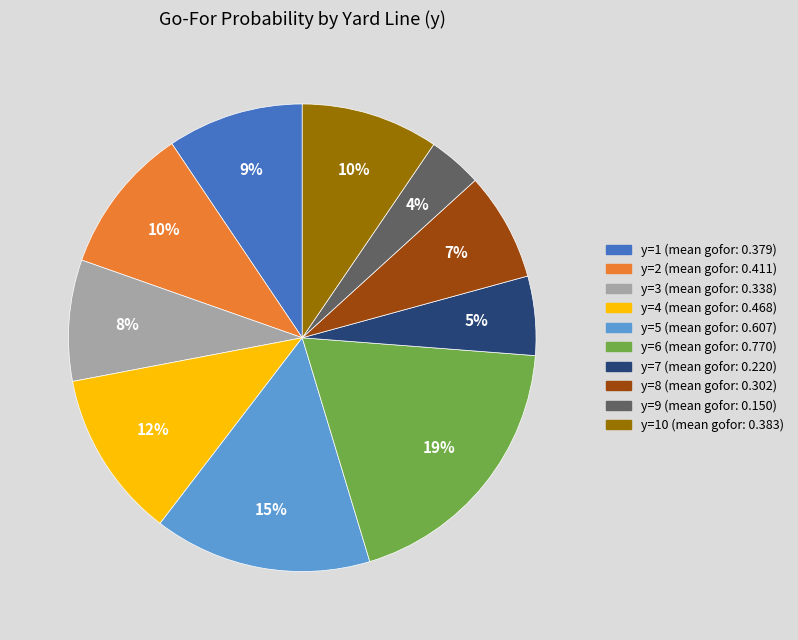

Is there a majority slice in this chart?

No